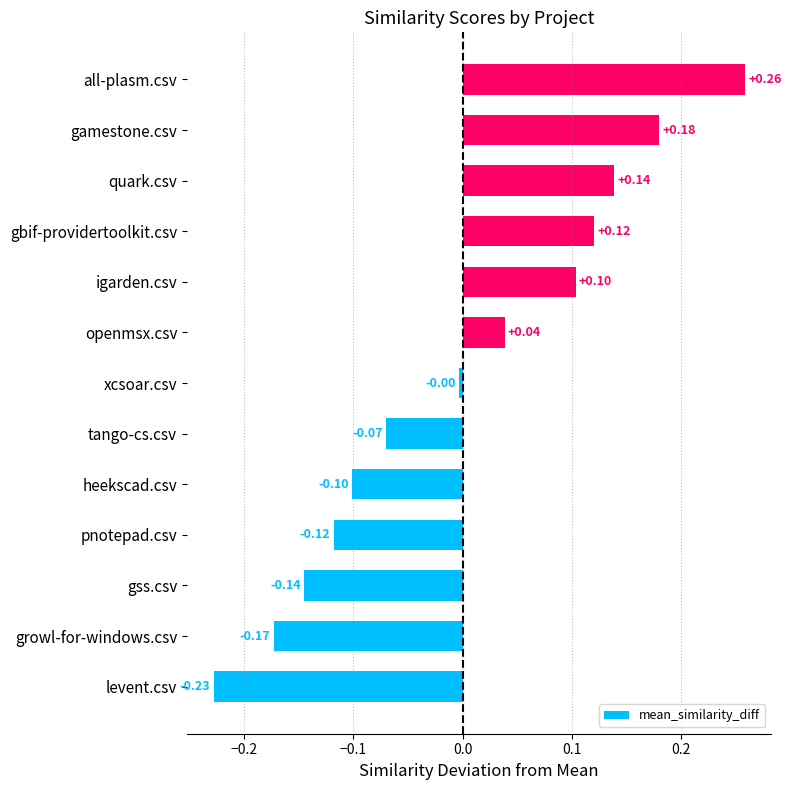

How many values are above zero?

6